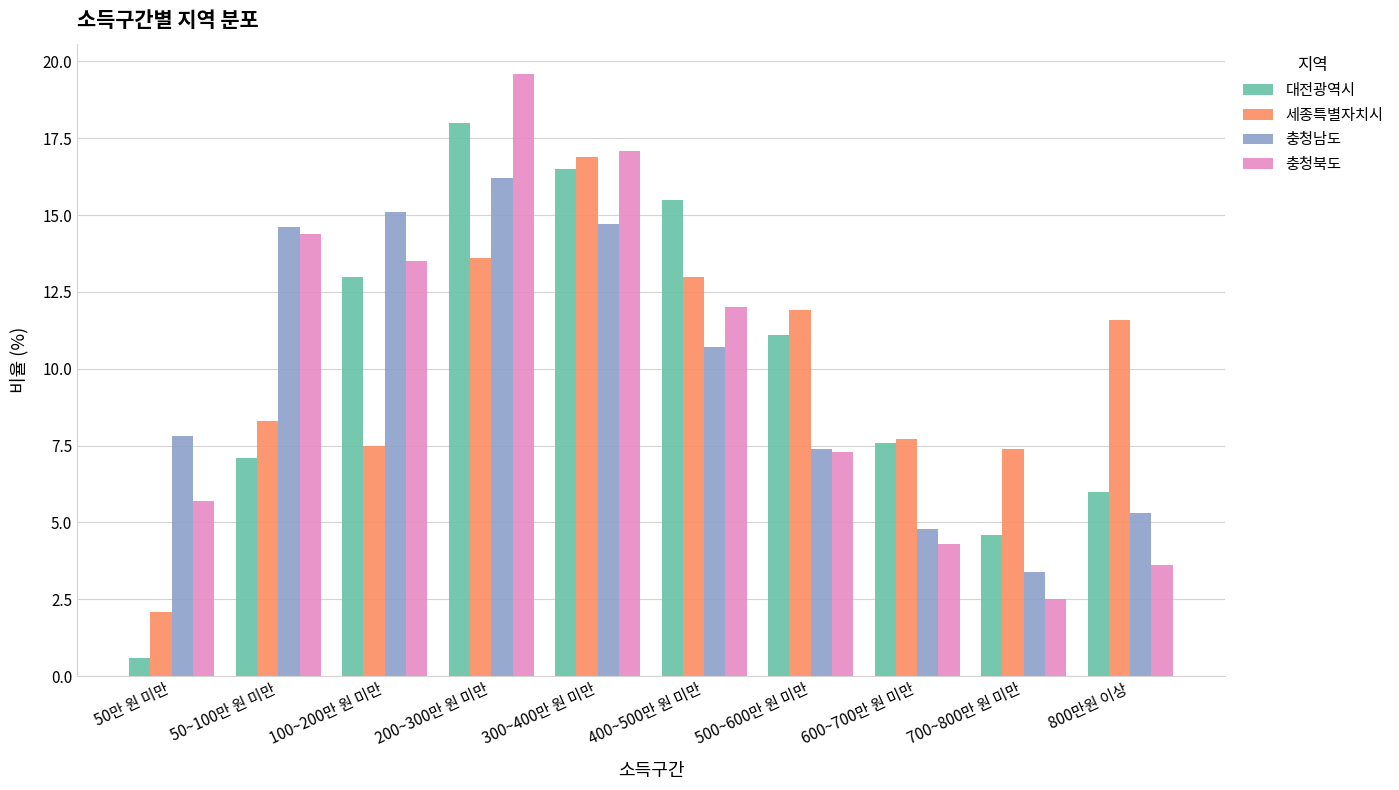

How many bars are there in total?

40